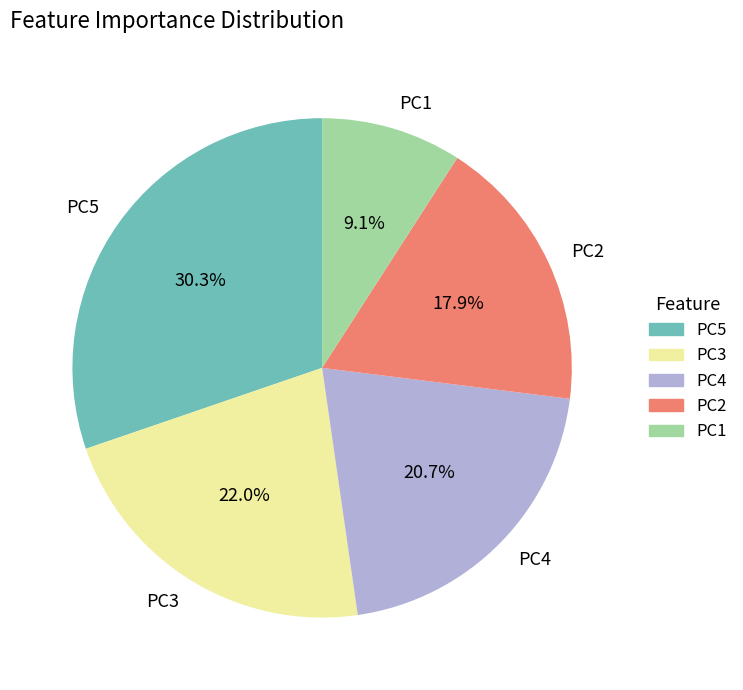

Rank the categories by value from lowest to highest.

PC1, PC2, PC4, PC3, PC5